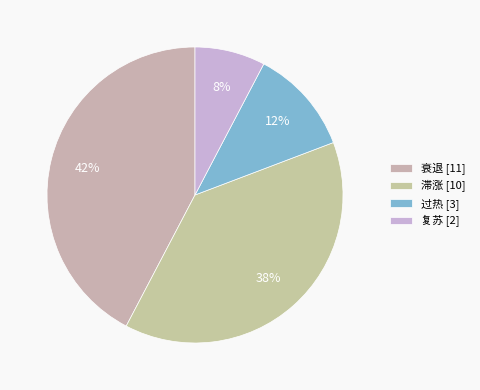

Which slice is the smallest?

复苏